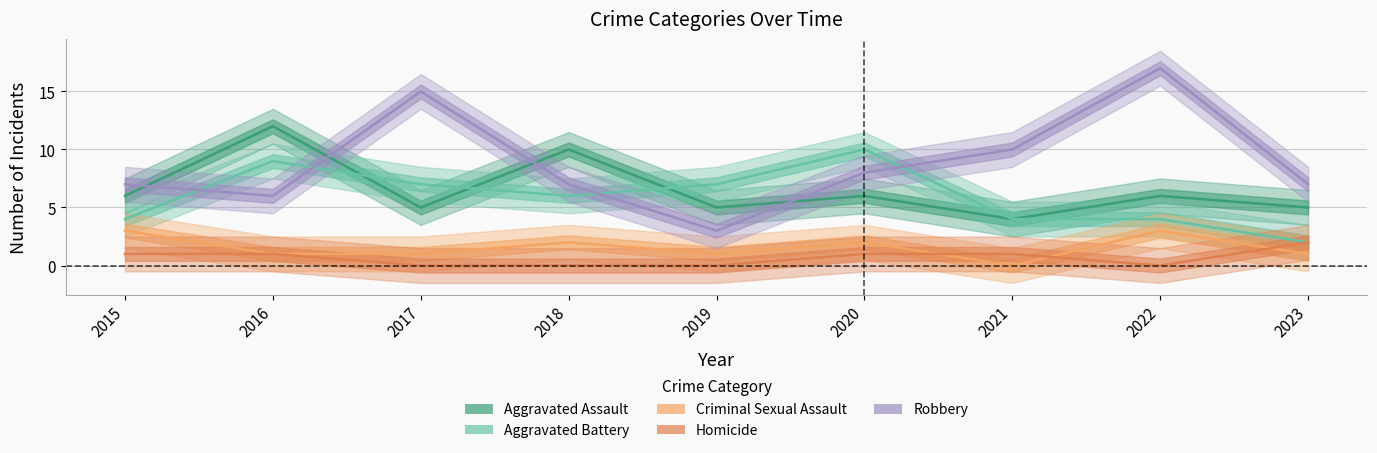

Reading right to left, list all the values displayed in this chart.

Aggravated Assault: 5	6	4	6	5	10	5	12	6
Aggravated Battery: 2	4	4	10	7	6	7	9	4
Criminal Sexual Assault: 1	3	0	2	1	2	1	1	3
Homicide: 2	0	1	1	0	0	0	1	1
Robbery: 7	17	10	8	3	7	15	6	7